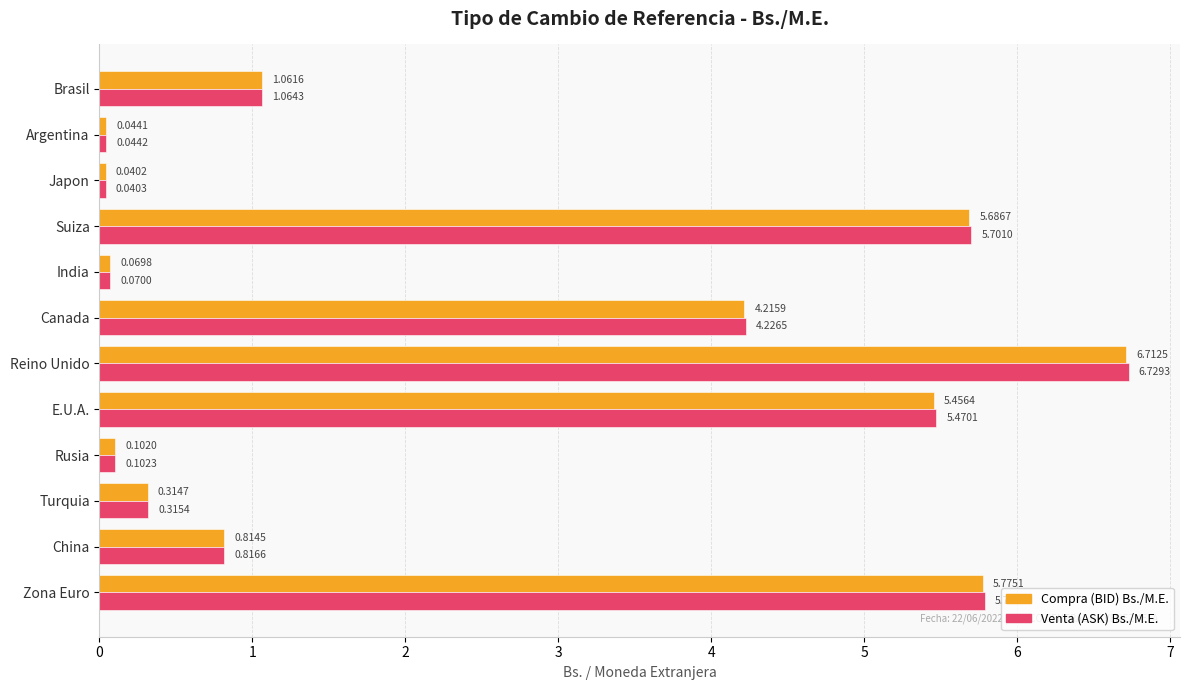

What is the difference between the maximum and minimum values in the Compra (BID) Bs./M.E. series?

6.7